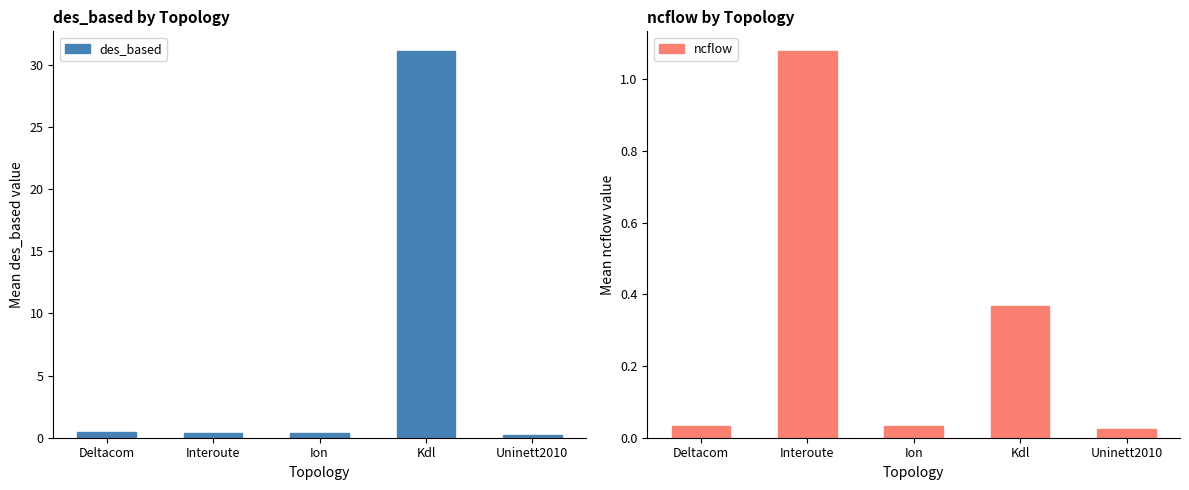

What is the label of the 2nd bar from the right?

Kdl